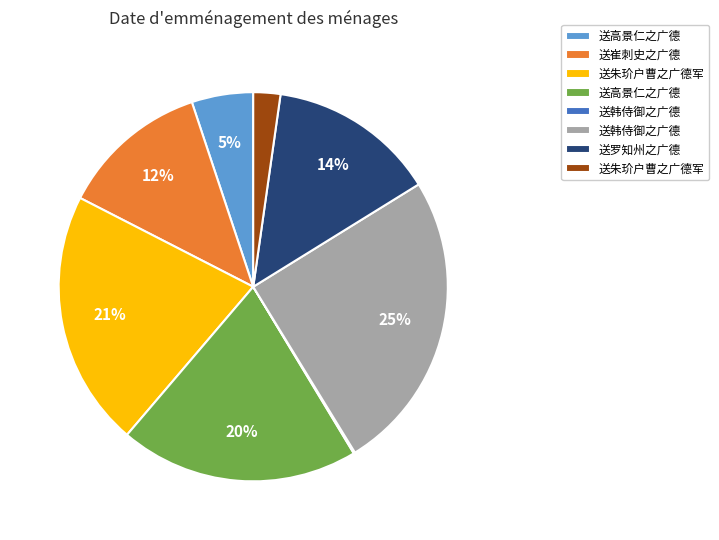

Is there a majority slice in this chart?

No